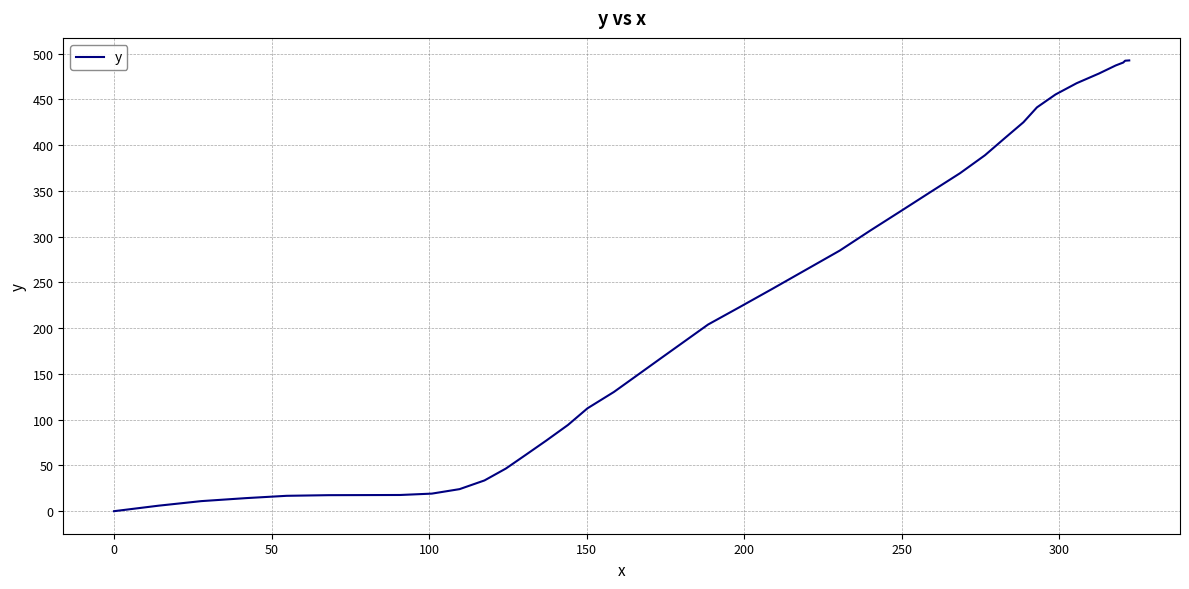

What is the difference between the maximum and minimum values?

492.6